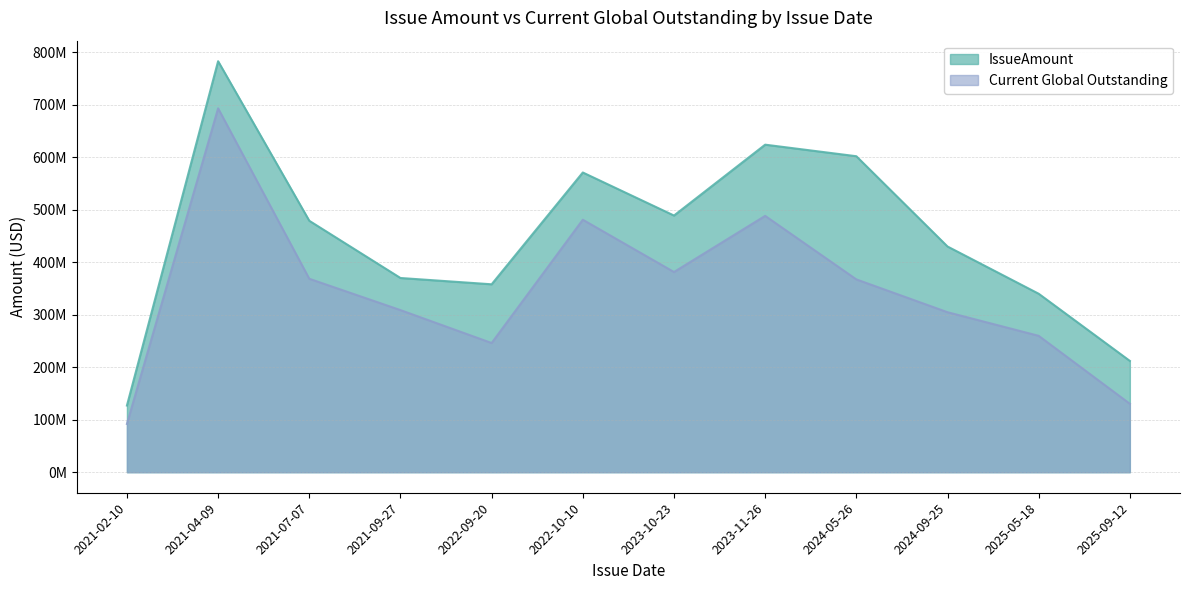

What is the value of the Current Global Outstanding point at the 6th from the left?

481001258